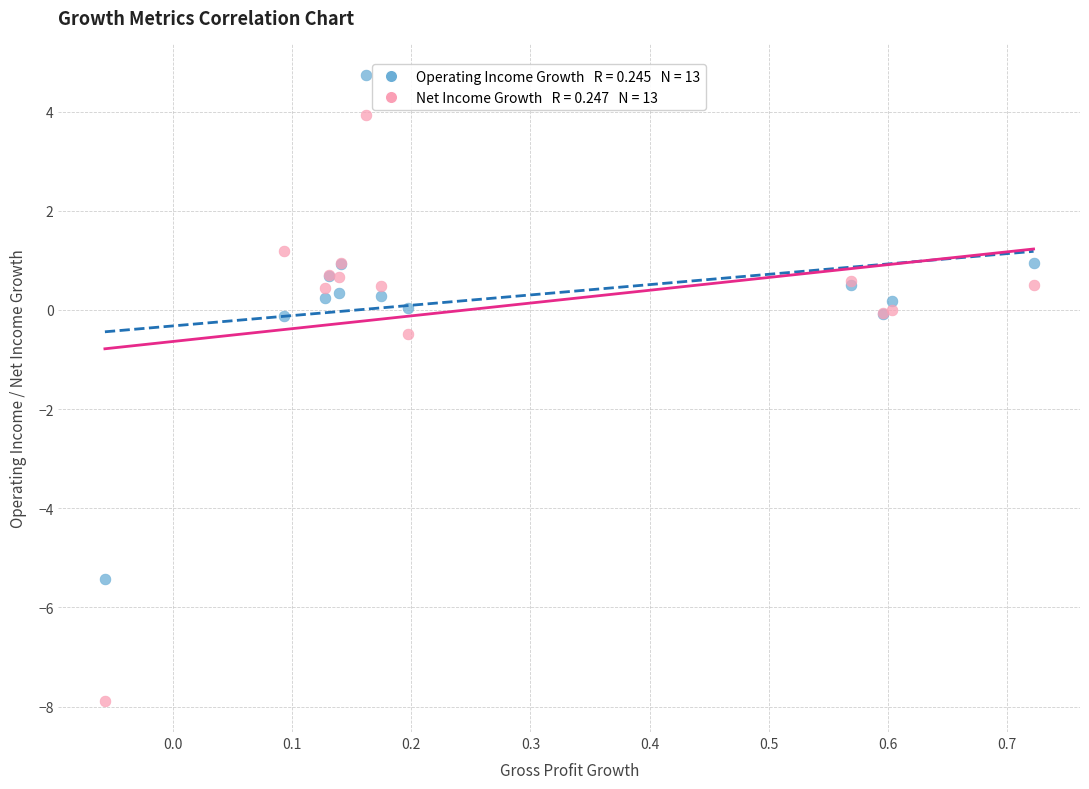

Across all series, what Y value is closest to -1?

-0.5